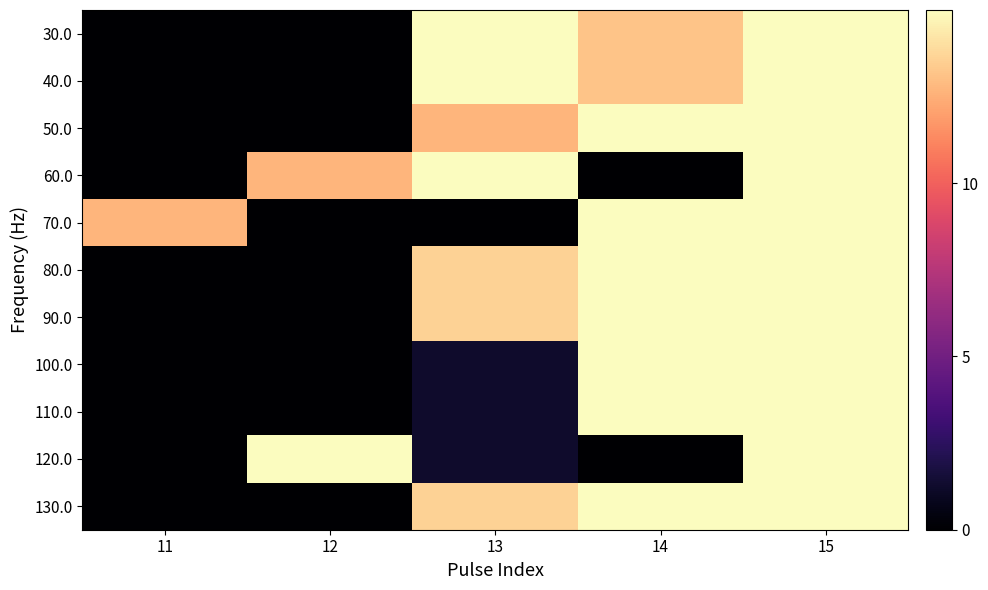

Reading left to right, what are all the values shown in this chart?

30.0: 11=0.0	12=0.0	13=15.0	14=13.2	15=15.0
40.0: 11=0.0	12=0.0	13=15.0	14=13.2	15=15.0
50.0: 11=0.0	12=0.0	13=12.7	14=15.0	15=15.0
60.0: 11=0.0	12=12.7	13=15.0	14=0.0	15=15.0
70.0: 11=12.7	12=0.0	13=0.0	14=15.0	15=15.0
80.0: 11=0.0	12=0.0	13=13.6	14=15.0	15=15.0
90.0: 11=0.0	12=0.0	13=13.6	14=15.0	15=15.0
100.0: 11=0.0	12=0.0	13=1.2	14=15.0	15=15.0
110.0: 11=0.0	12=0.0	13=1.2	14=15.0	15=15.0
120.0: 11=0.0	12=15.0	13=1.2	14=0.0	15=15.0
130.0: 11=0.0	12=0.0	13=13.6	14=15.0	15=15.0